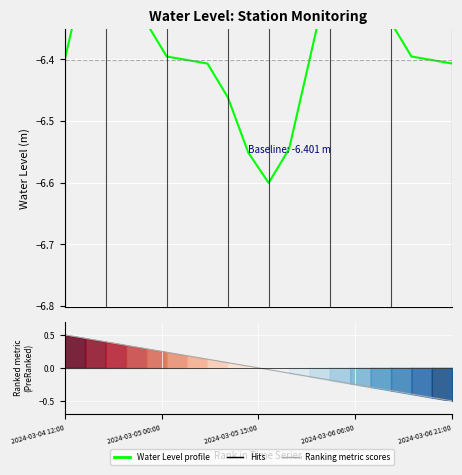

What is the difference between the highest and lowest values at 18?

6.0